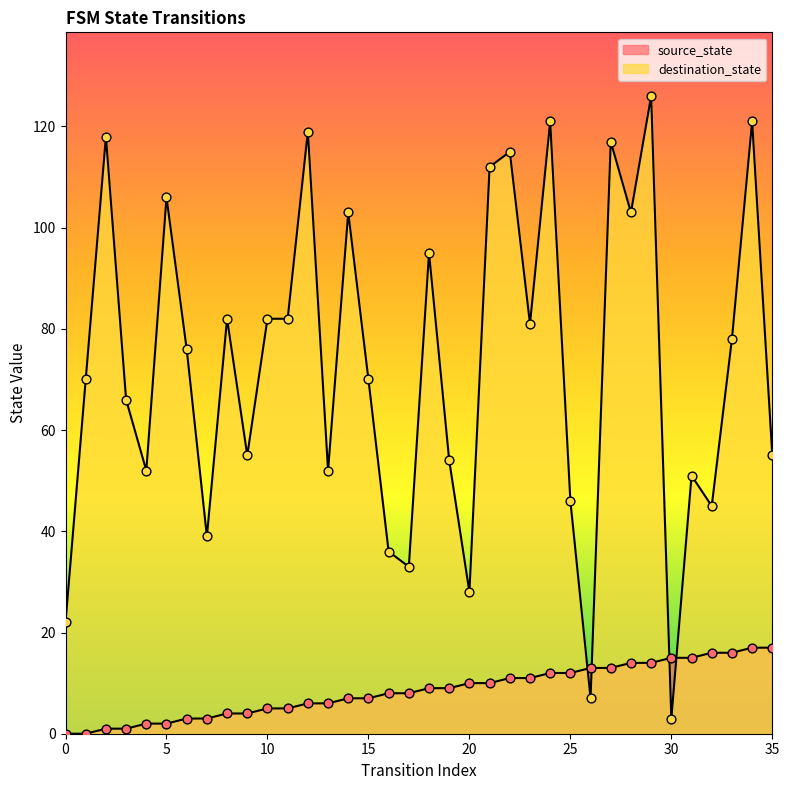

At which category is the sum across all series the highest?

29